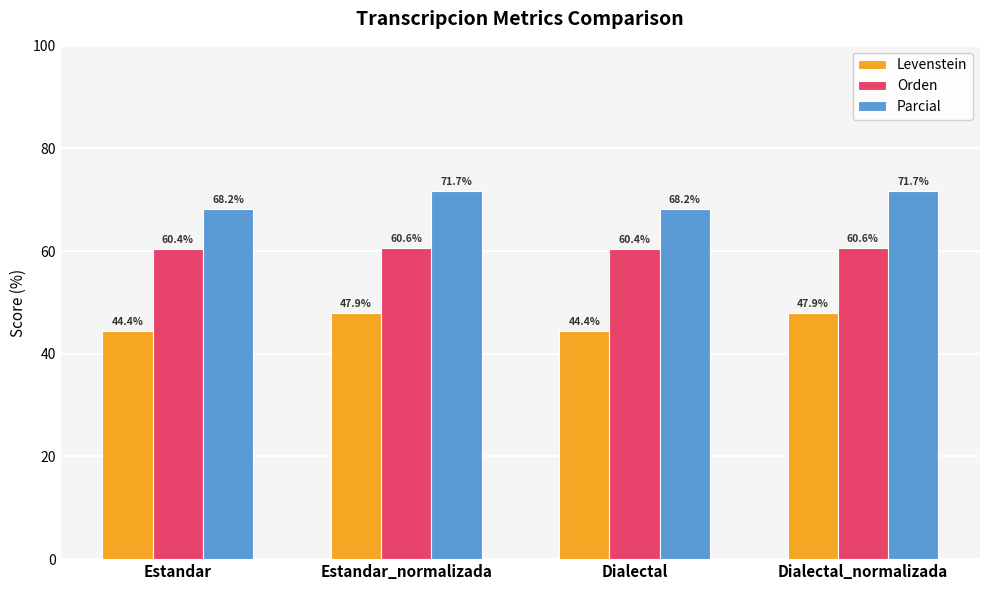

Is it true that Levenstein equals 30.3 at Dialectal_normalizada?

False